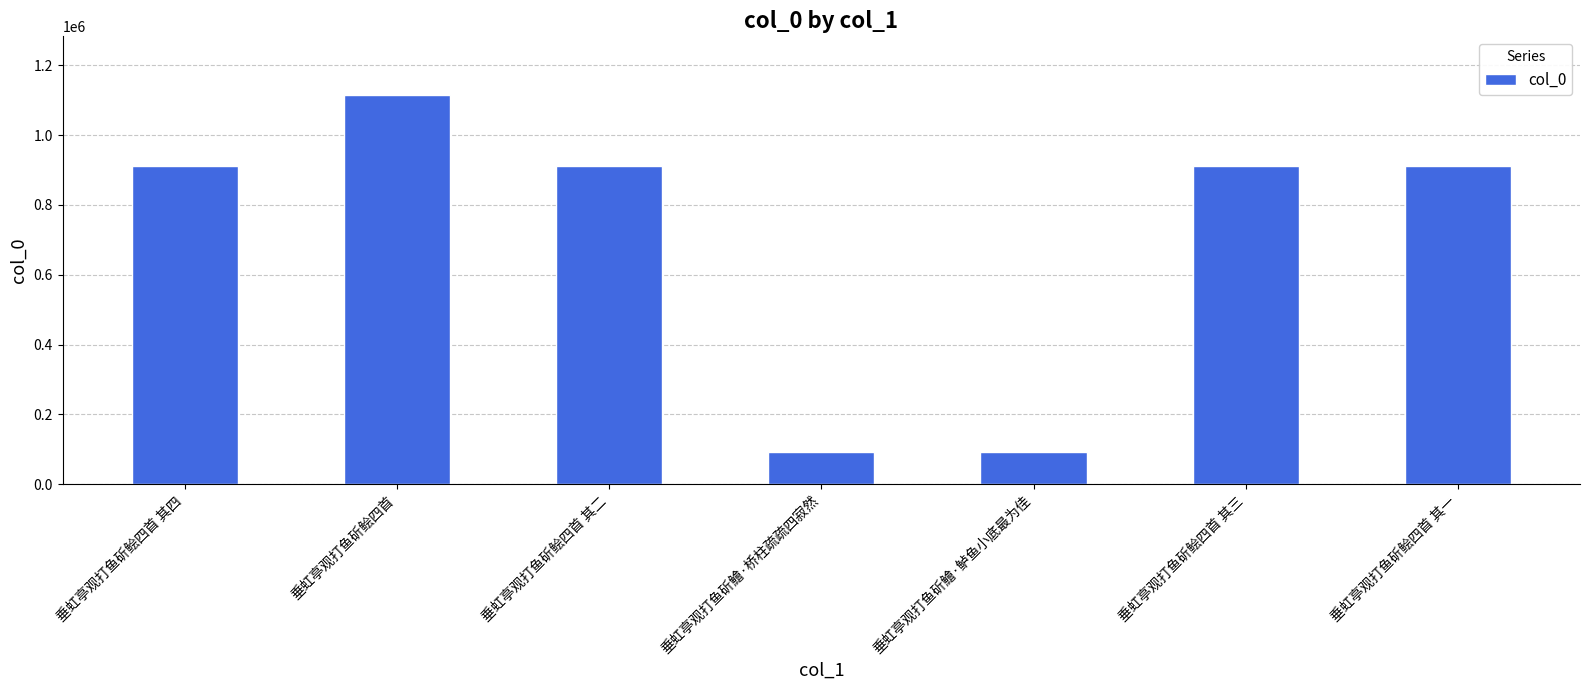

Is it true that the value at 垂虹亭观打鱼斫鲙四首 其二 is 912847?

True